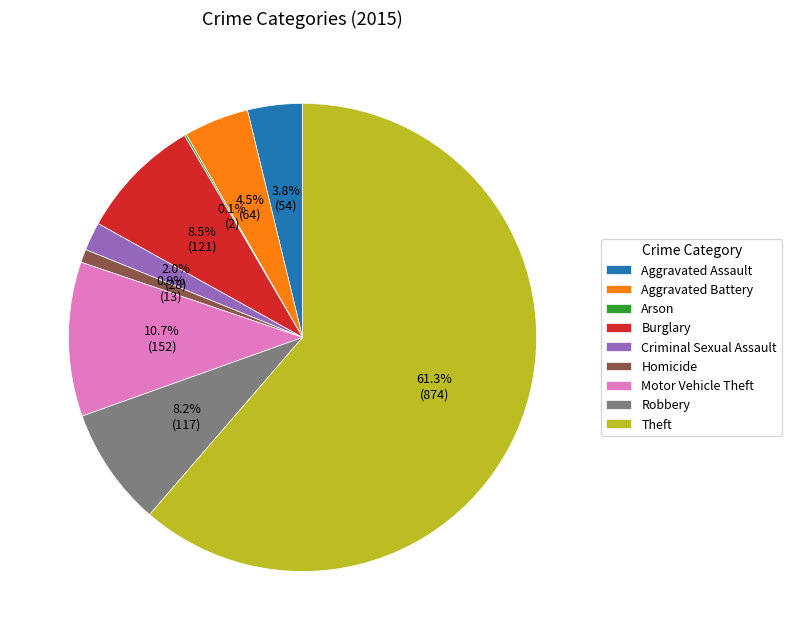

To the nearest percent, what percentage of the pie is Criminal Sexual Assault?

2%